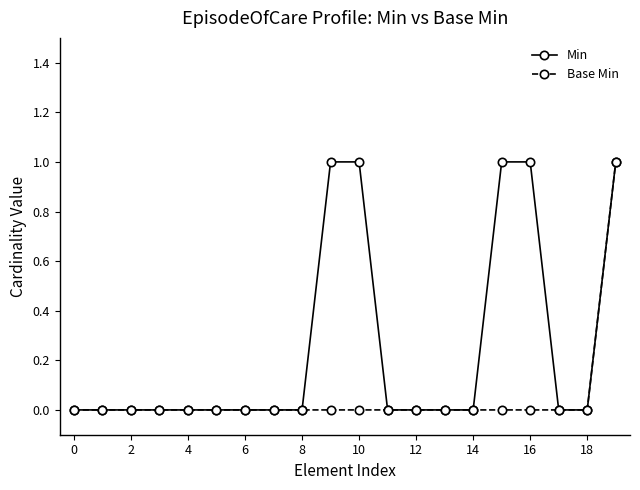

What are all the series names shown in the legend?

Min, Base Min